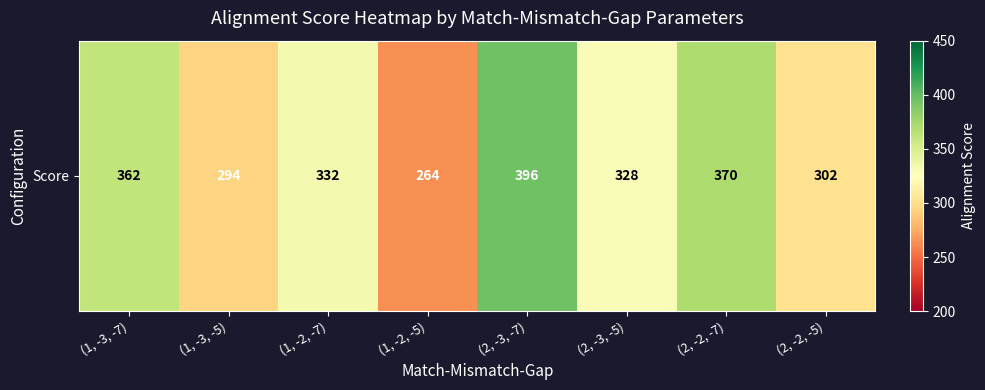

Reading left to right, transcribe all the data shown in this chart.

(1, -3, -7)=362	(1, -3, -5)=294	(1, -2, -7)=332	(1, -2, -5)=264	(2, -3, -7)=396	(2, -3, -5)=328	(2, -2, -7)=370	(2, -2, -5)=302